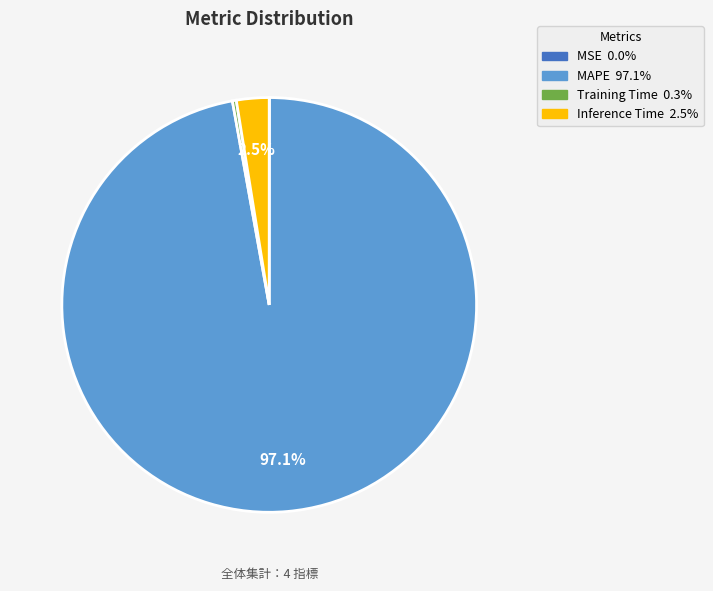

Is the sum of Training Time and MAPE greater than half?

Yes